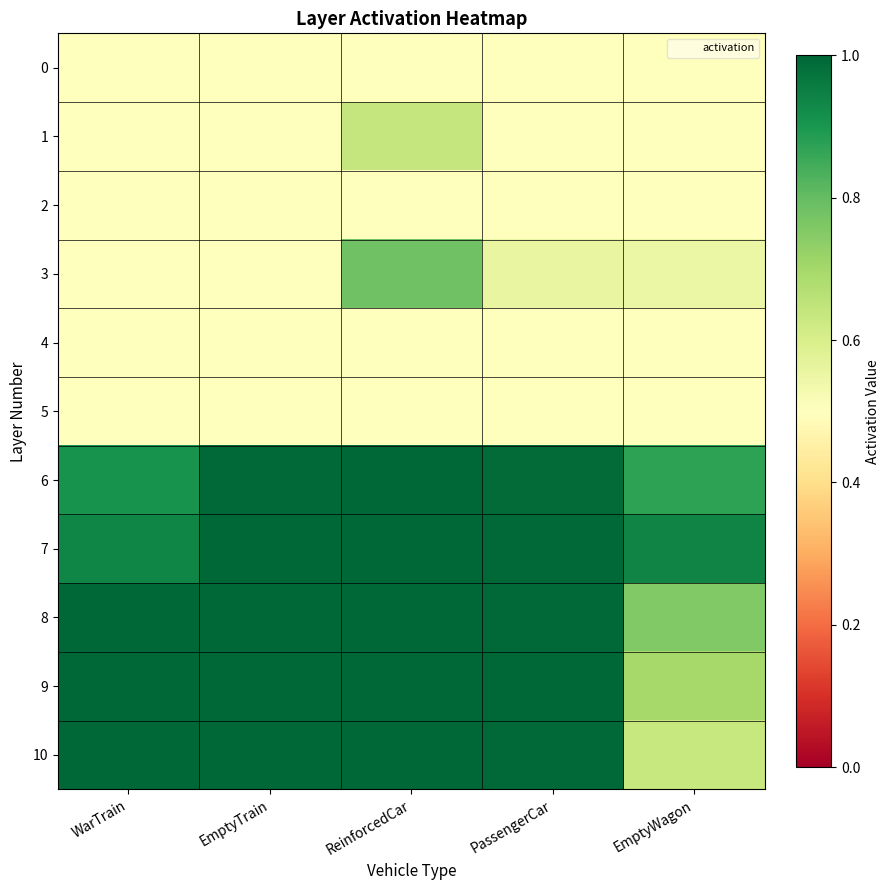

Count the number of data series in this chart.

11